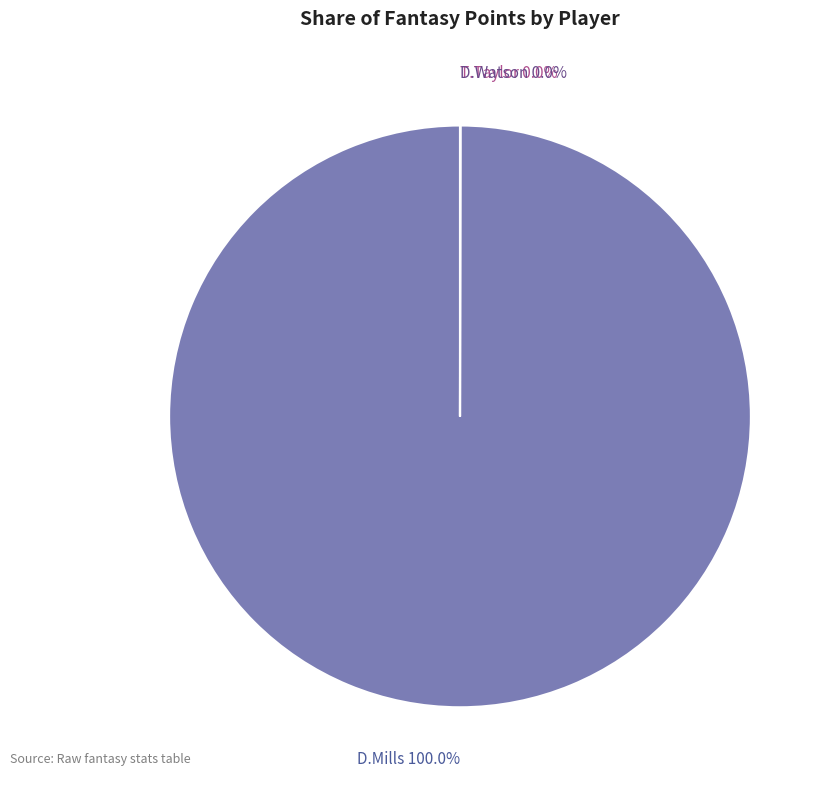

Does D.Mills 100.0% represent more than half of the total?

Yes